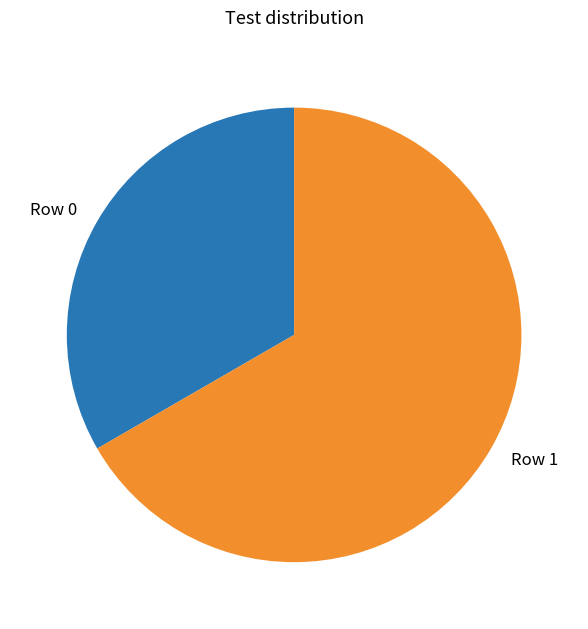

How many segments does this pie chart have?

2